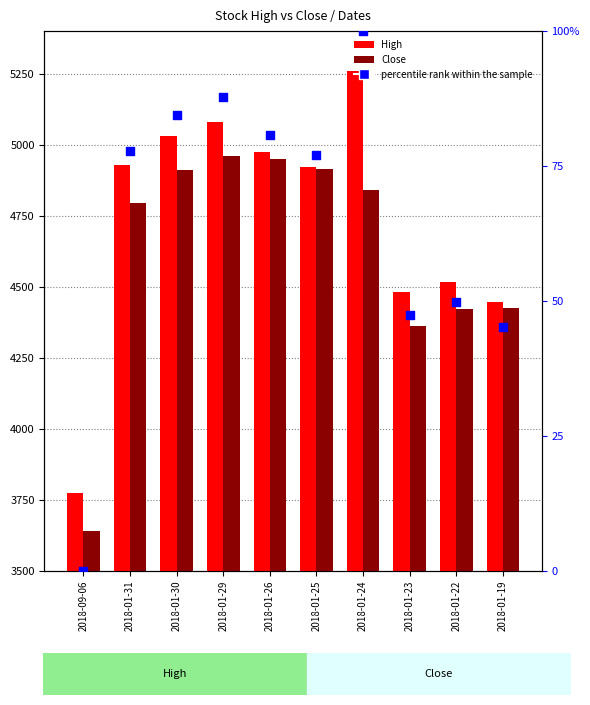

What is the total value across all series at 2018-01-26?

10005.8